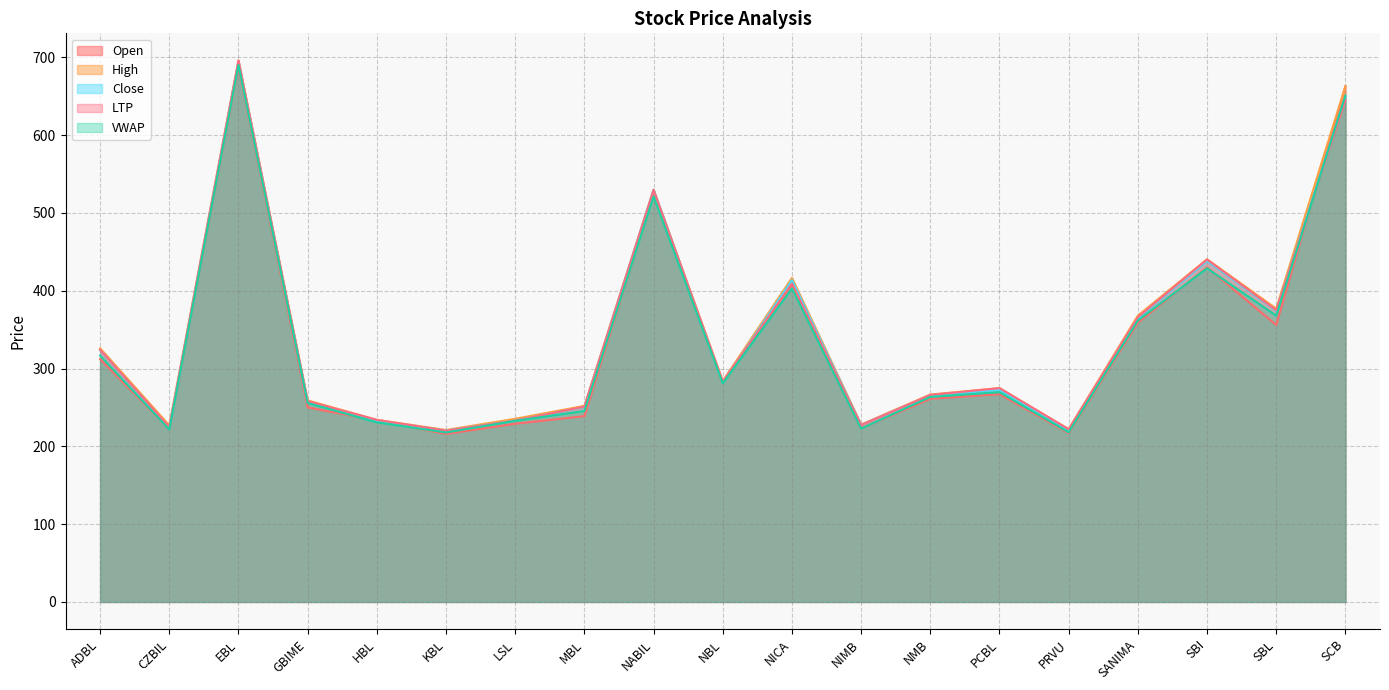

What is the maximum value shown in the chart?

696.0